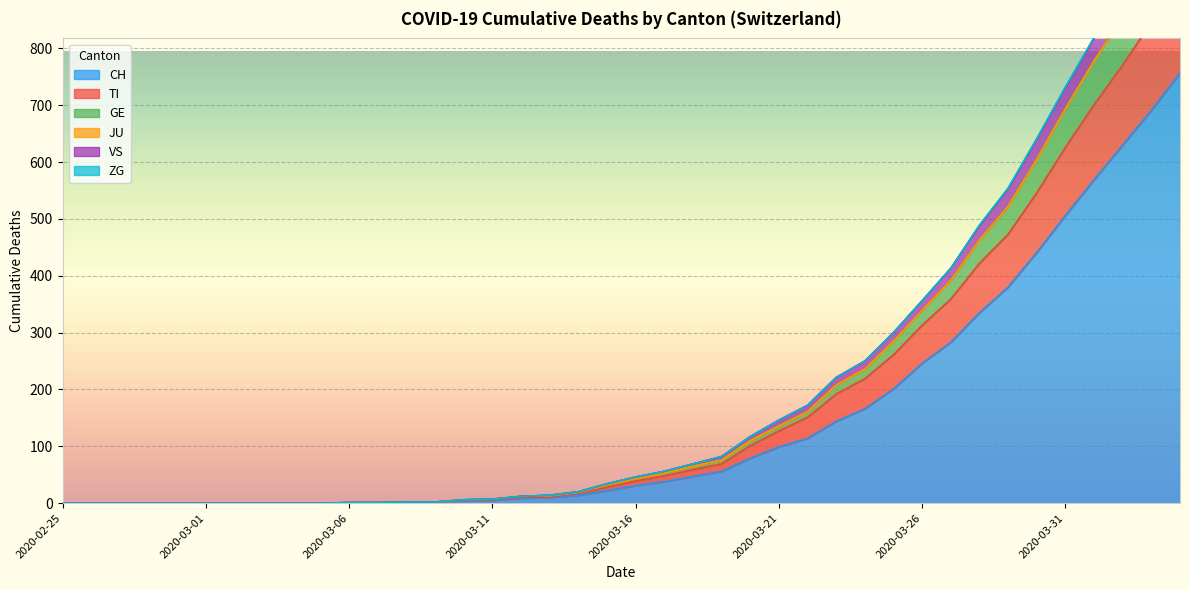

True or false: CH has a value of 330 at 2020-03-26.

False